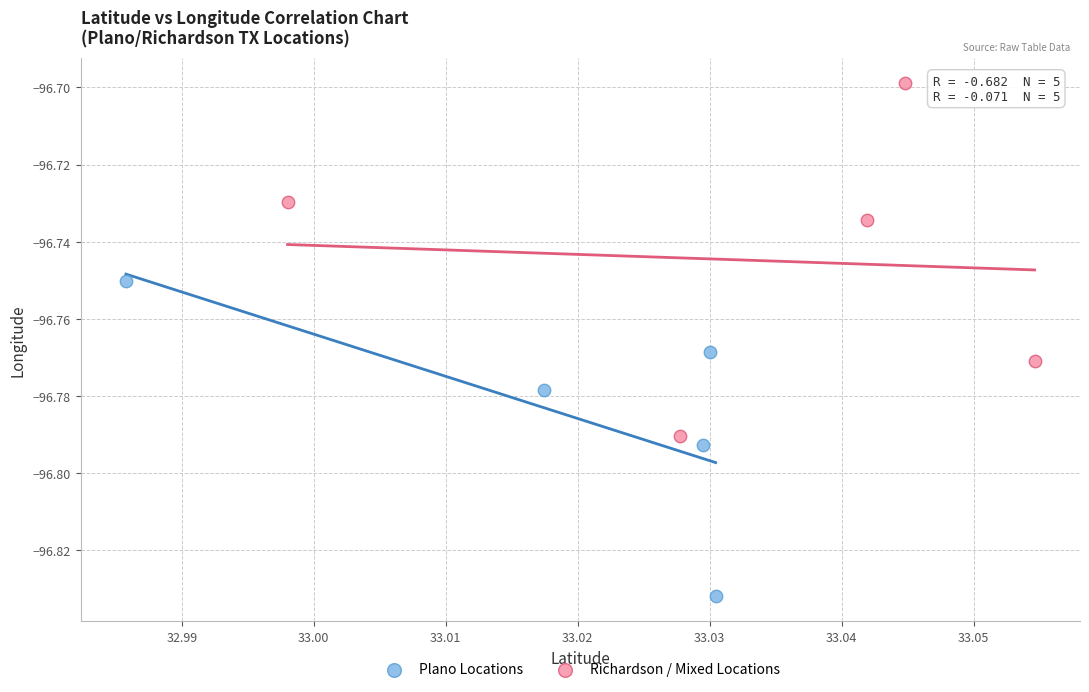

Which series reaches the minimum Y coordinate?

Plano Locations